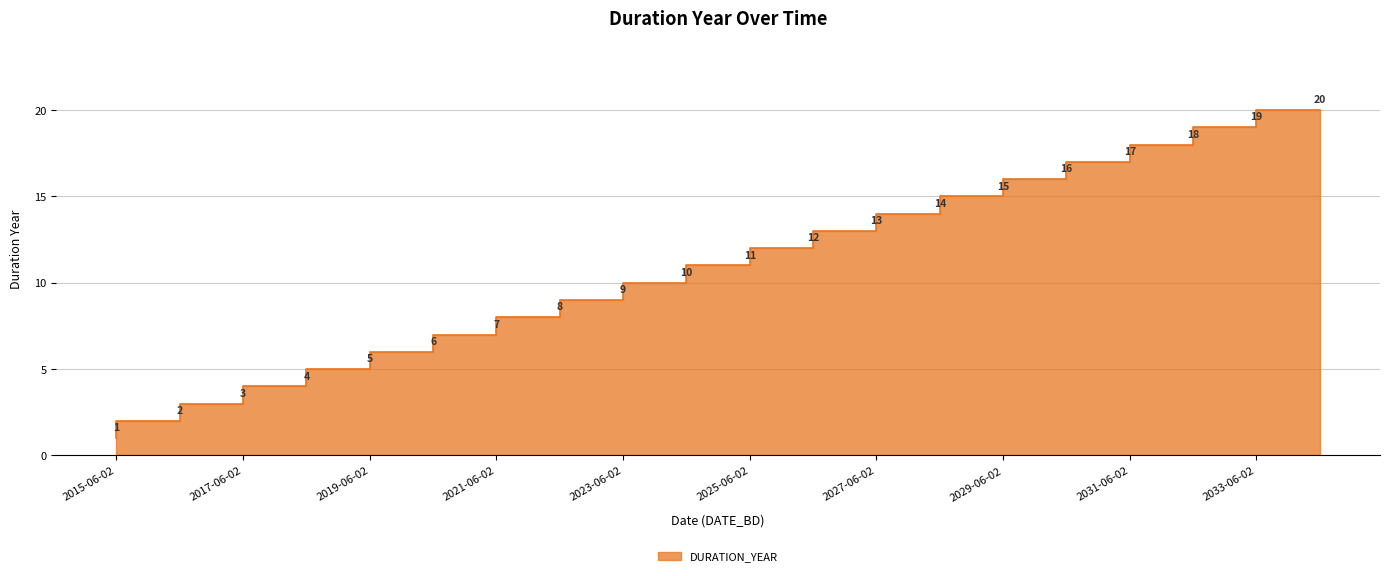

What is the sum of all values?

210